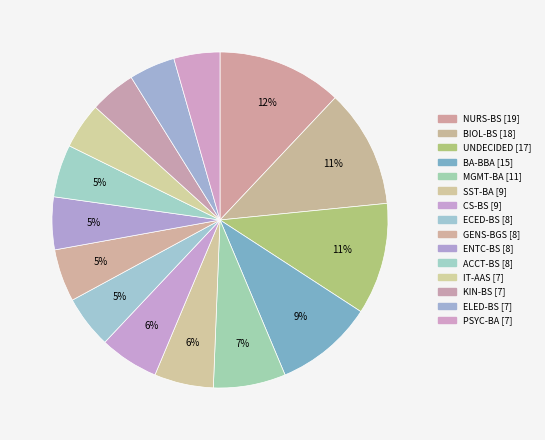

To the nearest percent, what is the difference between the BA-BBA and ECED-BS slice percentages?

4%